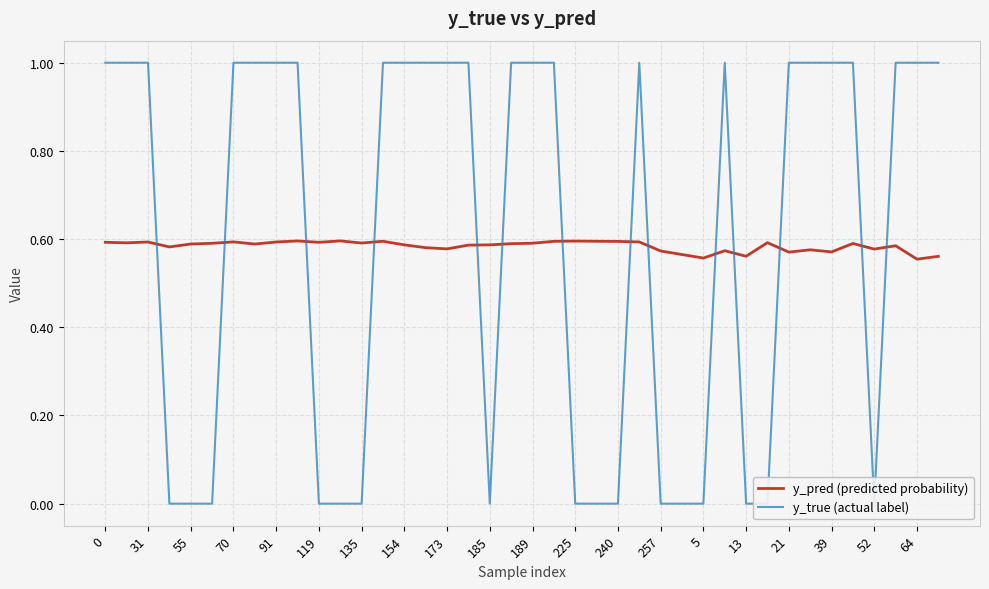

The value of y_pred (predicted probability) at 52 is 1.0. True or false?

False